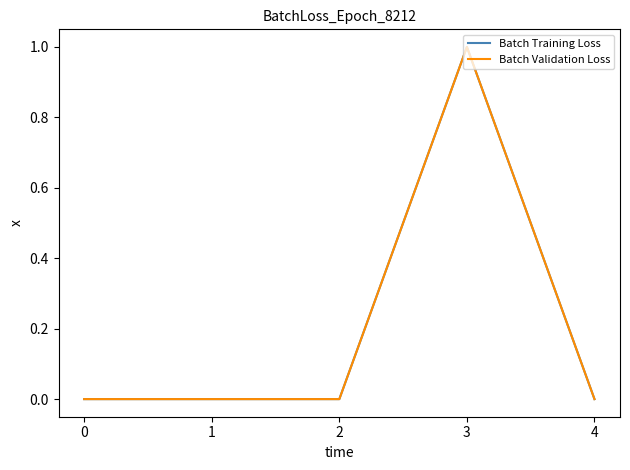

Is this an area chart (filled region under the line)?

No